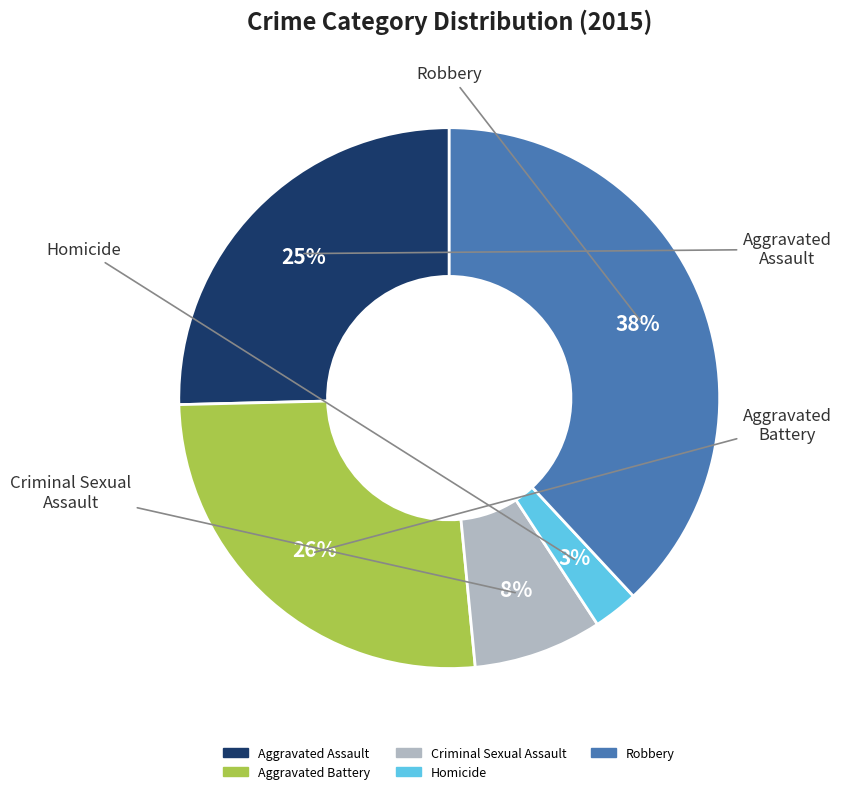

Which slice is the smallest?

Homicide